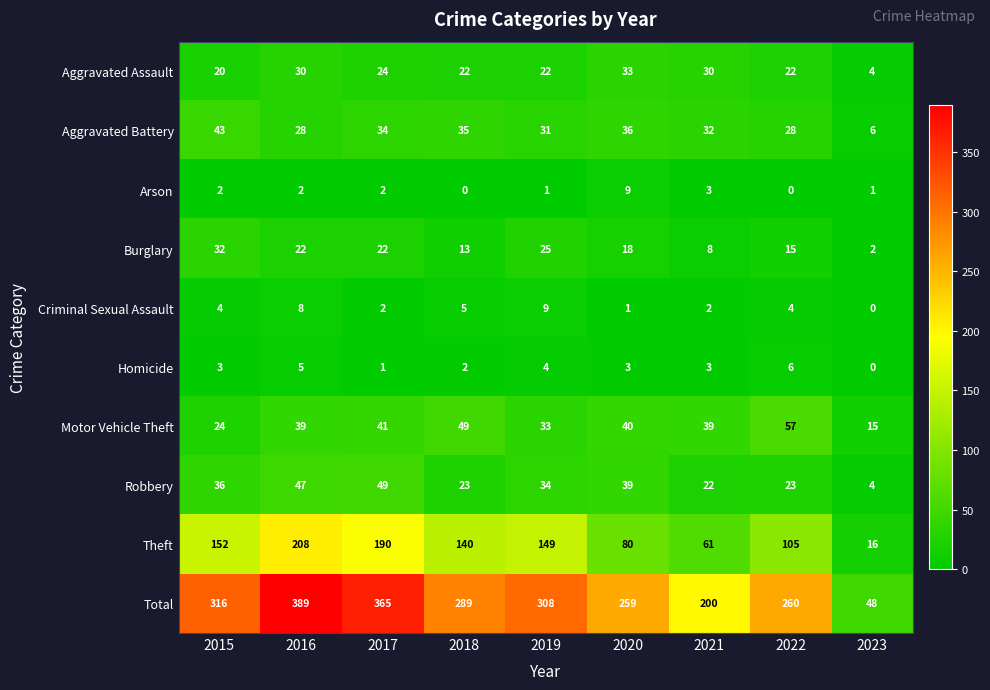

What is the average value of the Total series?

270